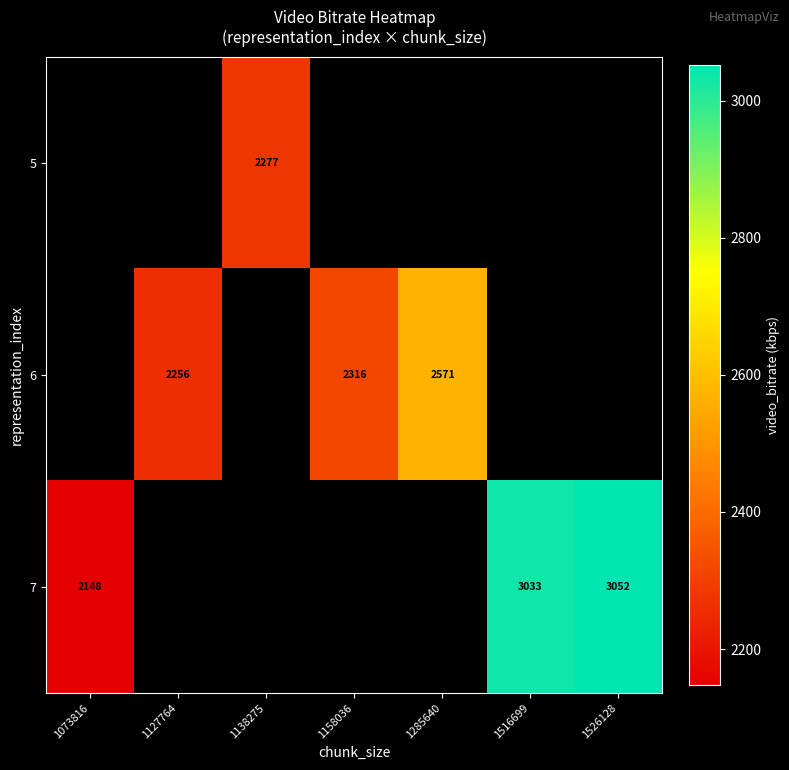

Is the value of 6 at 1516699 greater than the value of 7 at 1073816?

No